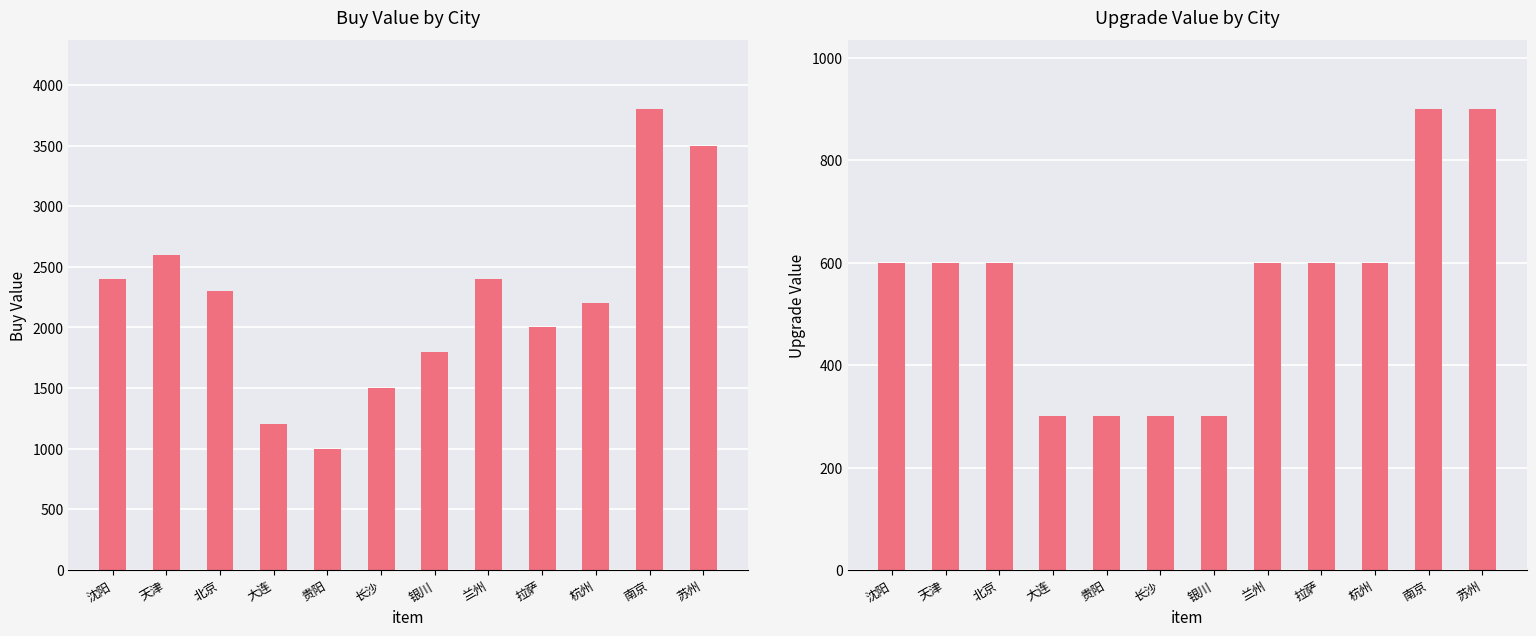

What is the average value of the upgrade_value series?

550